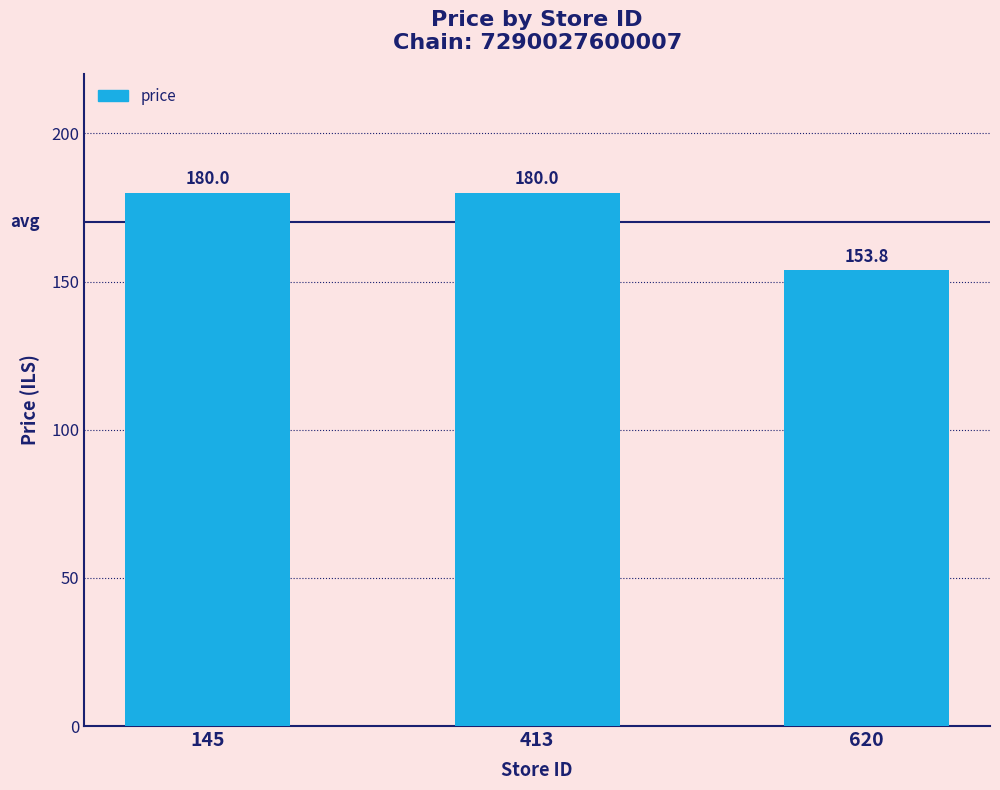

Is it true that the value at 413 is 70.9?

False